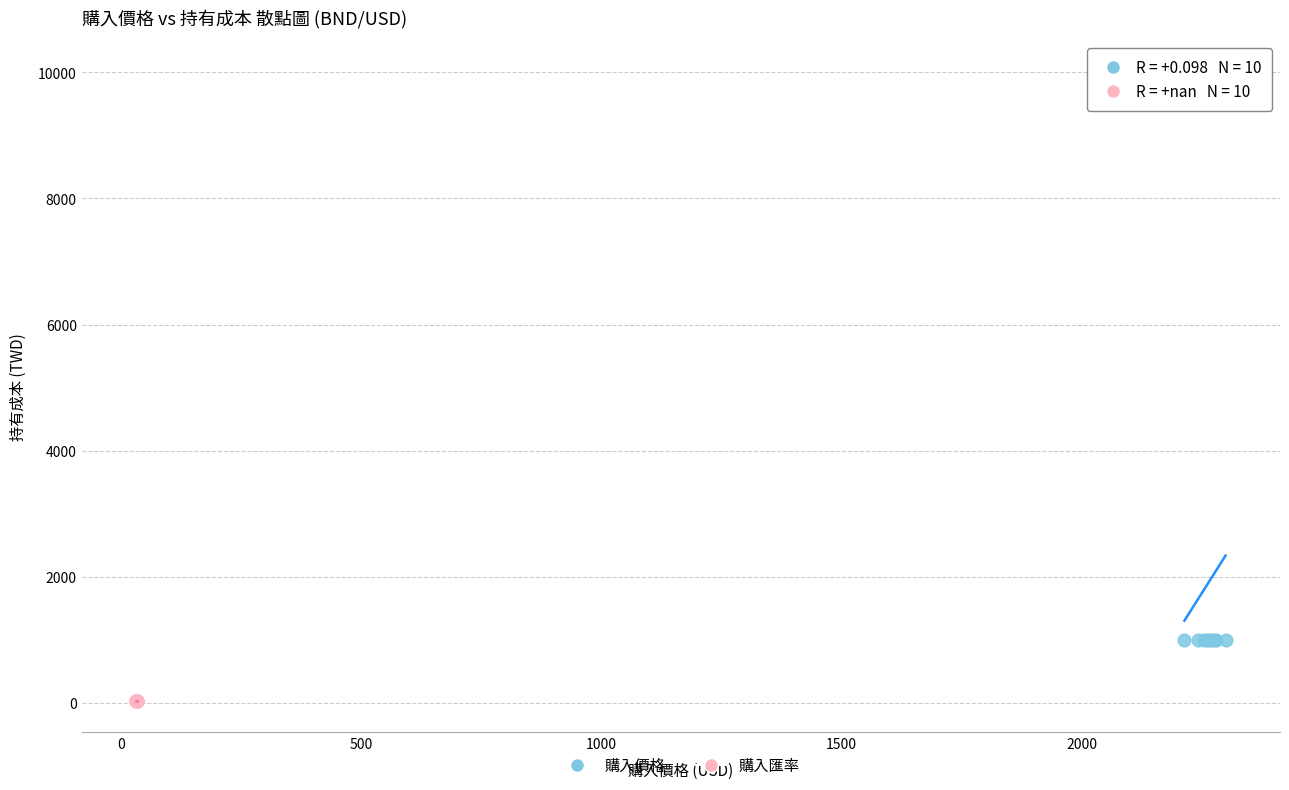

Which series contains the lowest Y value?

購入匯率